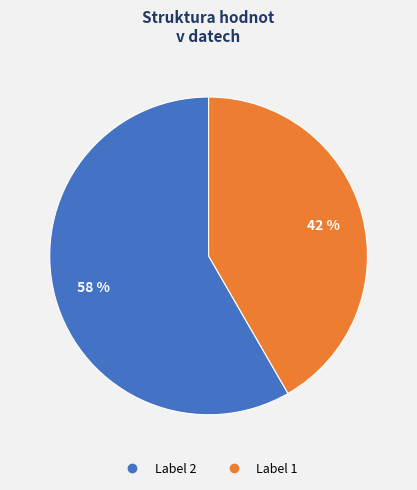

Is there any slice that represents more than half of the pie?

Yes